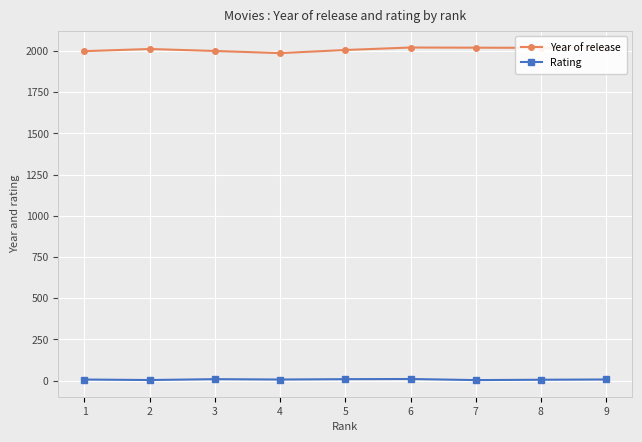

What is the maximum value for Rating?

10.0